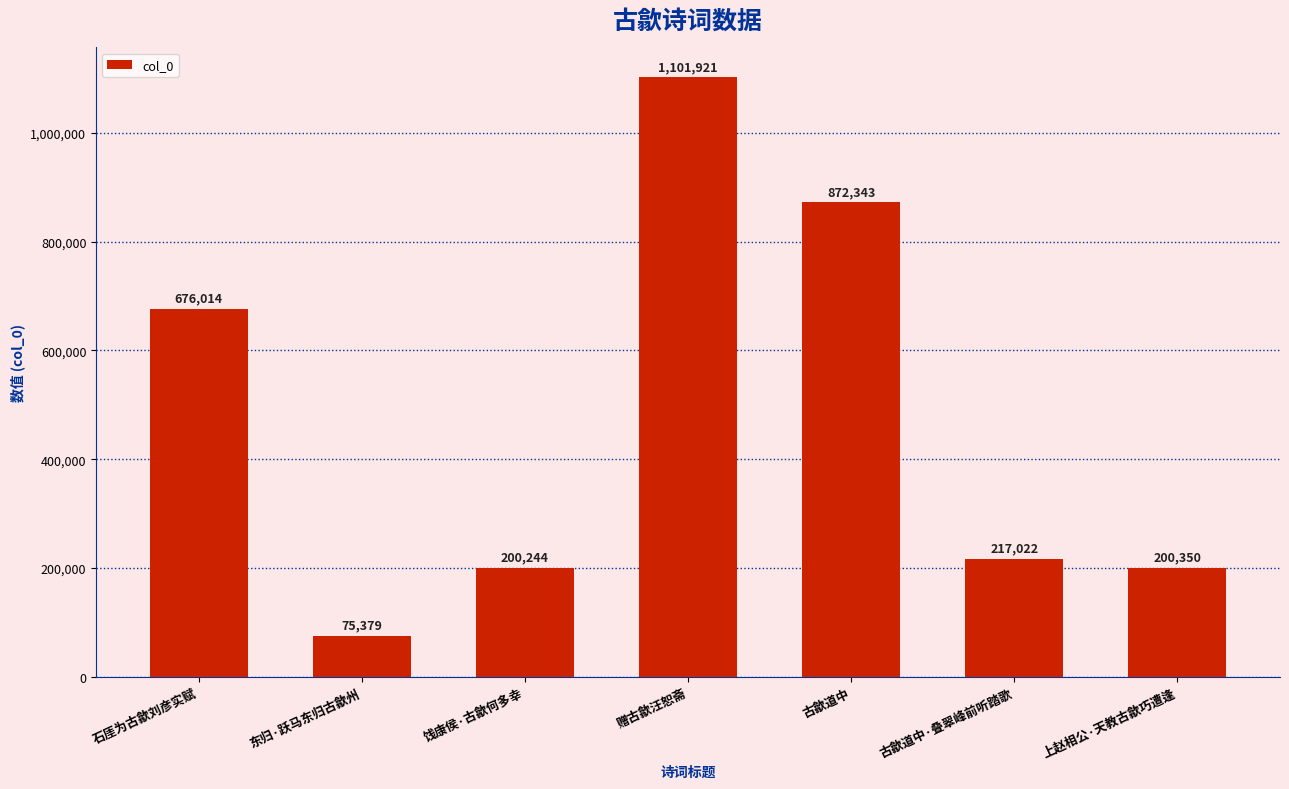

Reading right to left, extract all data points from this chart.

200350	217022	872343	1101921	200244	75379	676014